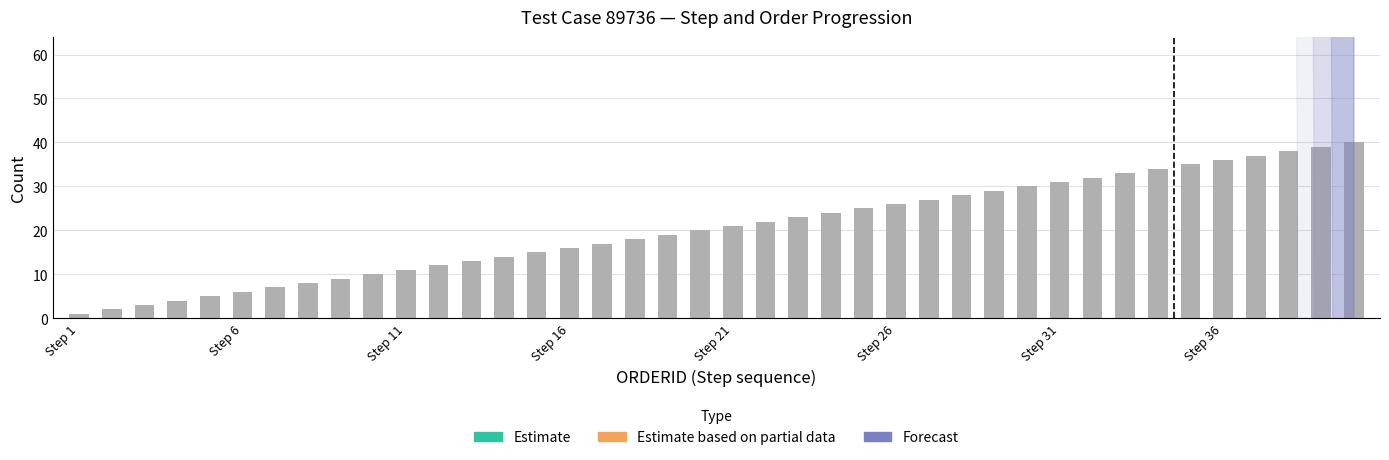

What is the average value?

20